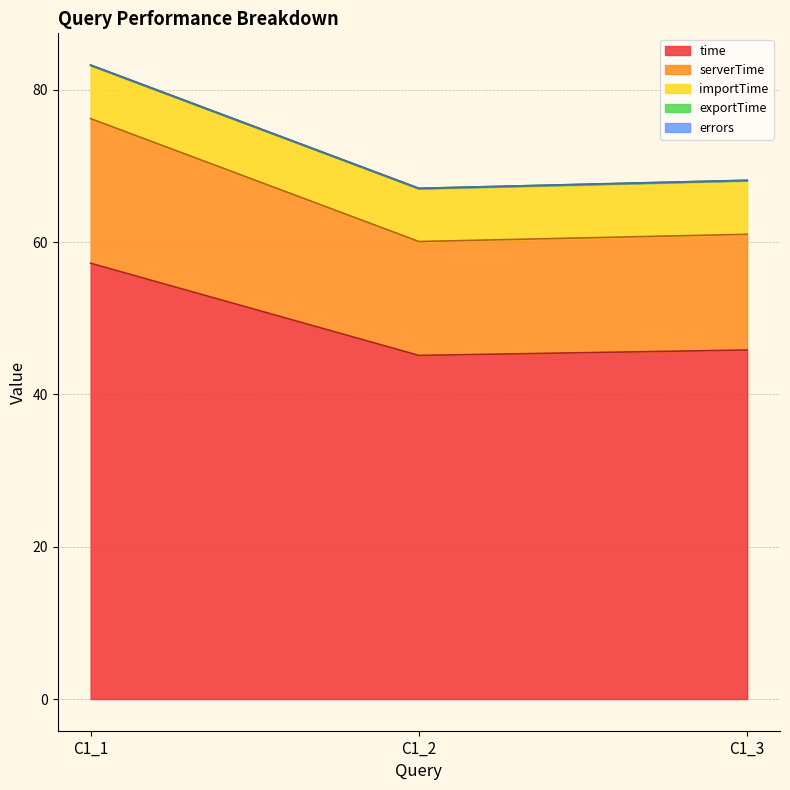

List the labels in order of exportTime value, largest first.

C1_1, C1_3, C1_2